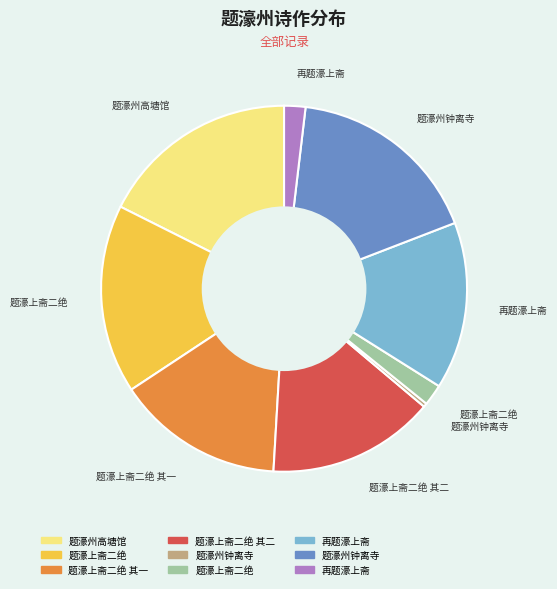

Is there any slice that represents more than half of the pie?

No